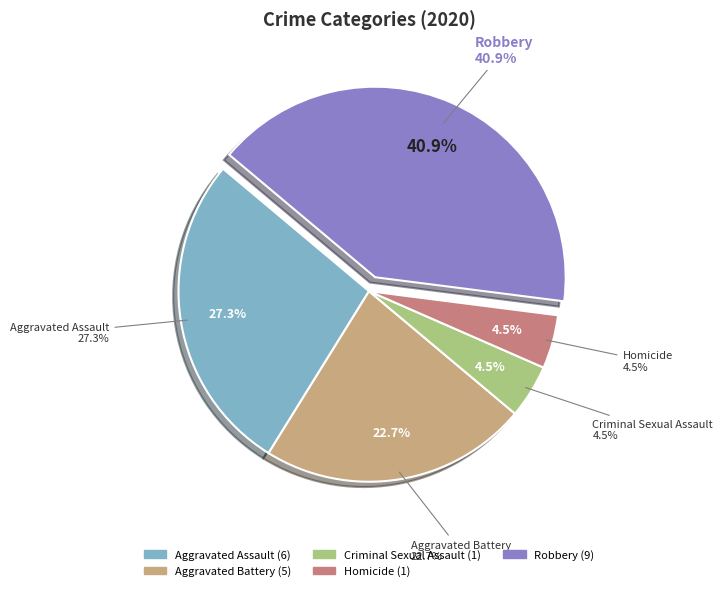

Count the number of slices in the pie.

5